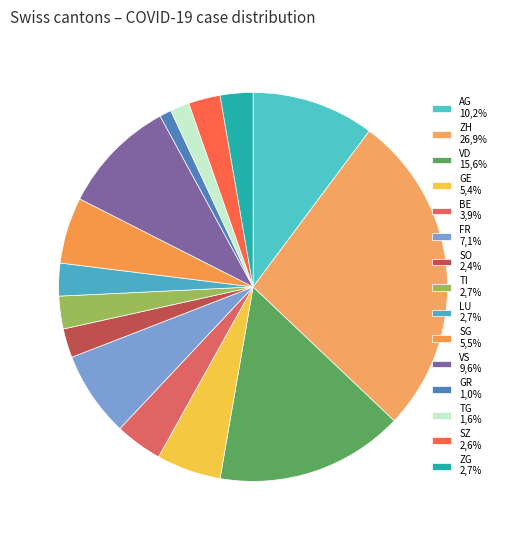

How many slices are in this pie chart?

15